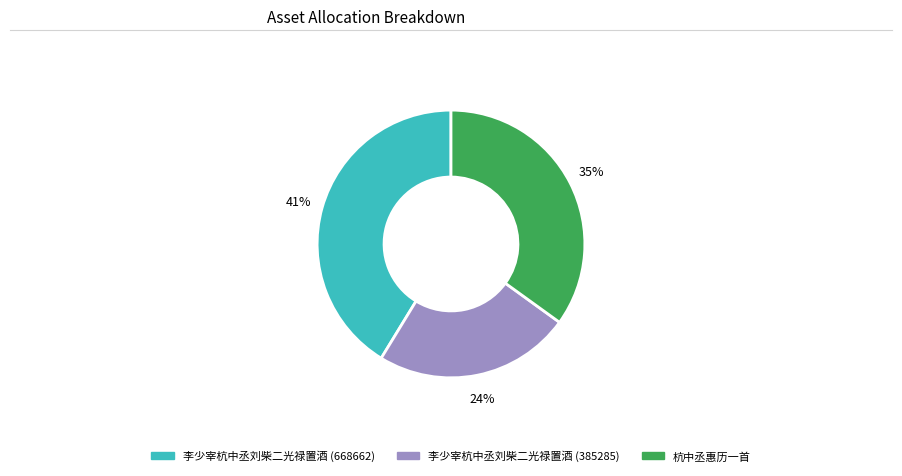

Which slice is the smallest?

李少宰杭中丞刘柴二光禄置酒 (385285)